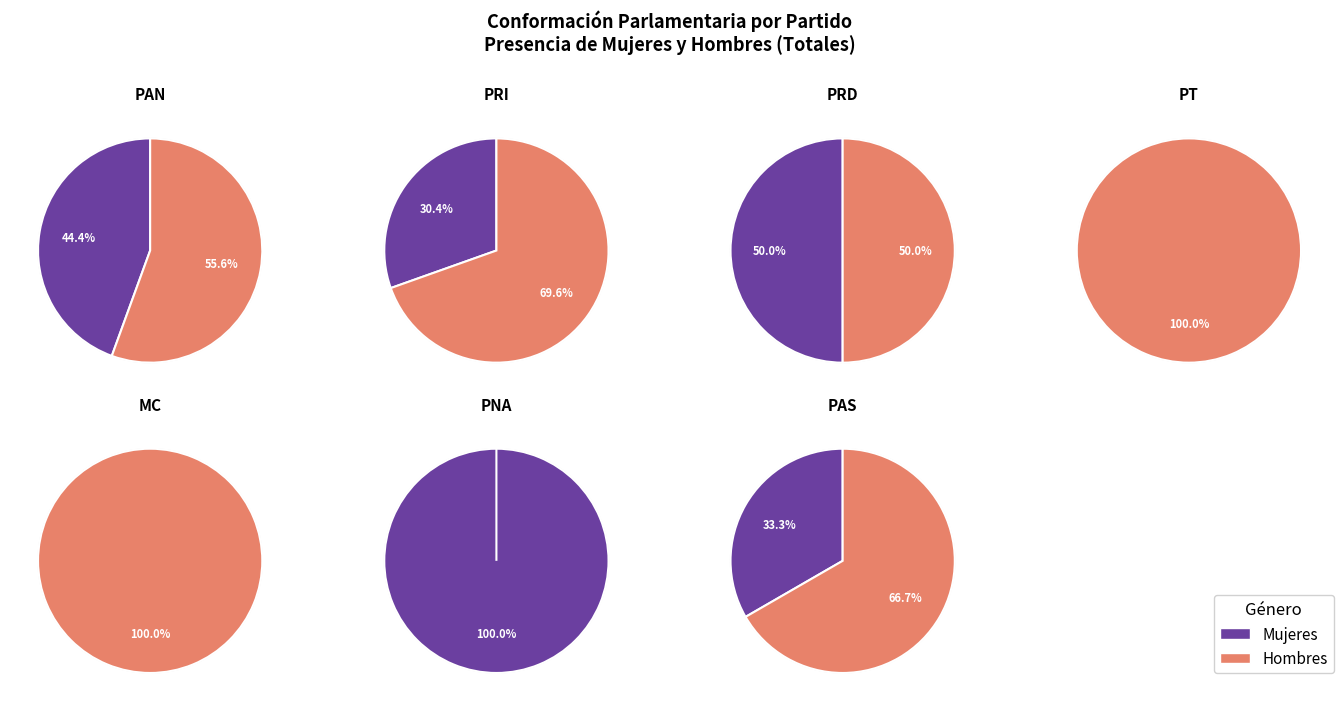

What is the difference between the highest and lowest values at MC?

1